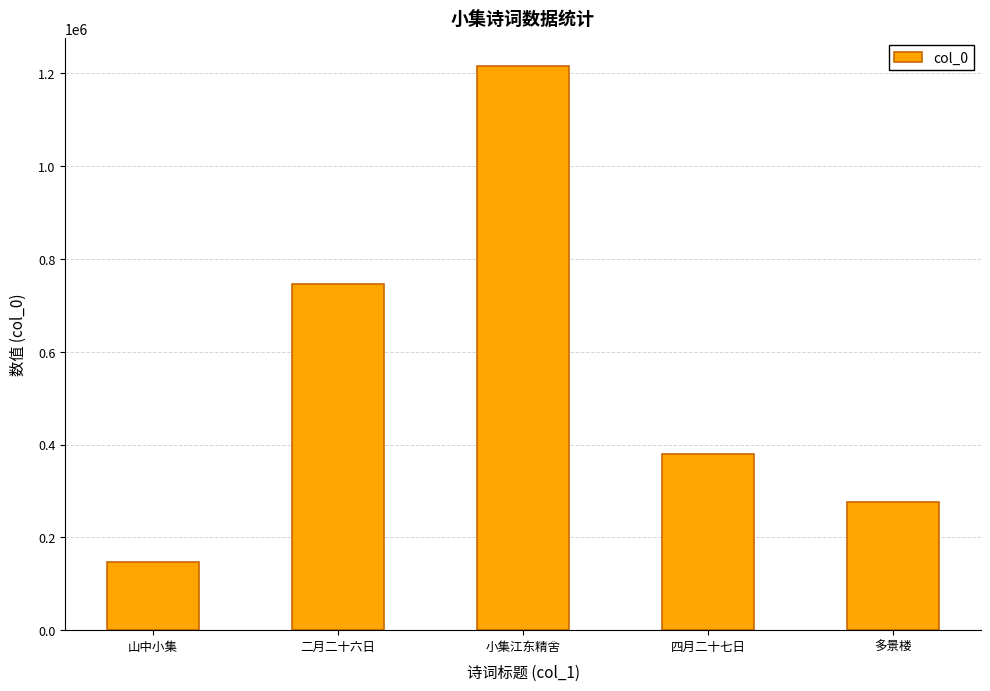

Reading left to right, extract all data points from this chart.

山中小集=146429	二月二十六日=746839	小集江东精舍=1215162	四月二十七日=379214	多景楼=277030